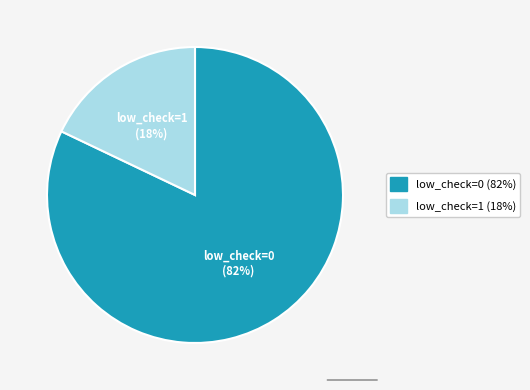

Is the sum of low_check=0 and low_check=1 greater than half?

Yes